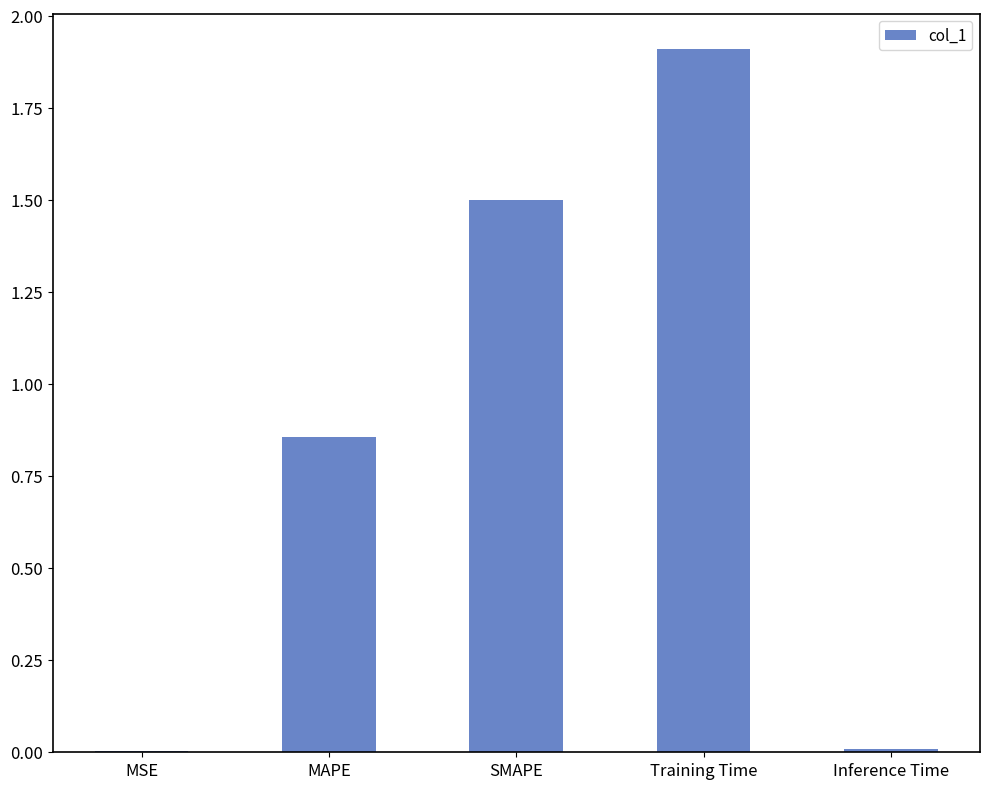

The chart shows a value of 1.5 at SMAPE. True or false?

True